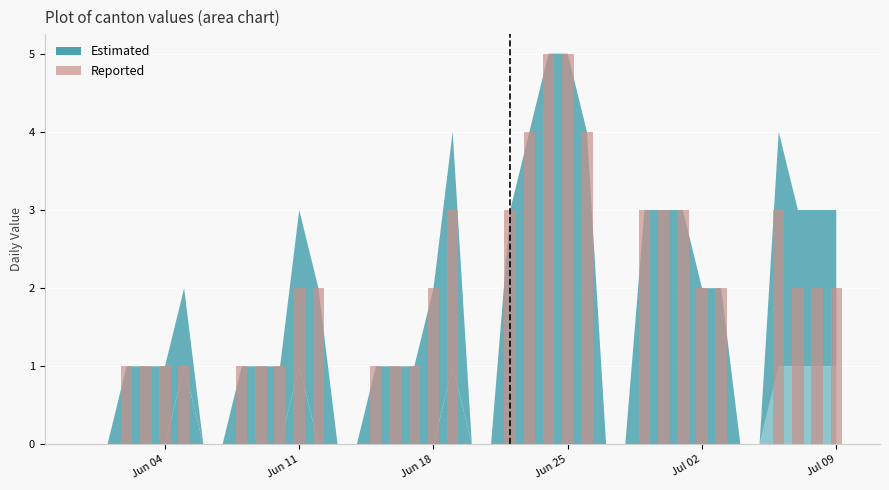

How many data points does each series have?

40